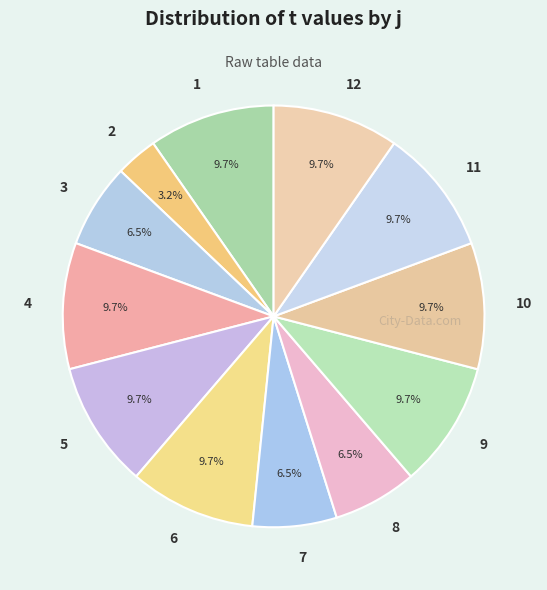

Between 8 and 2, which is larger?

8